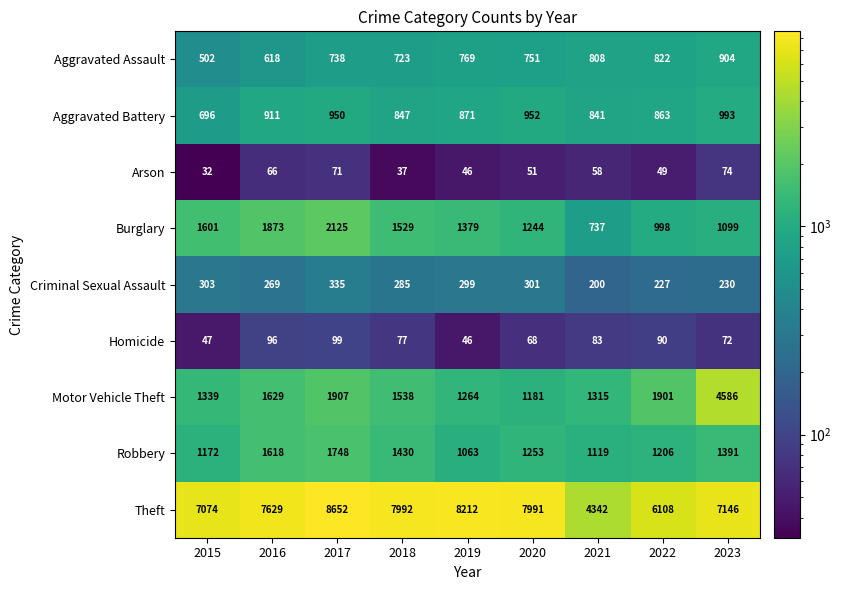

What is the greatest value displayed?

8652